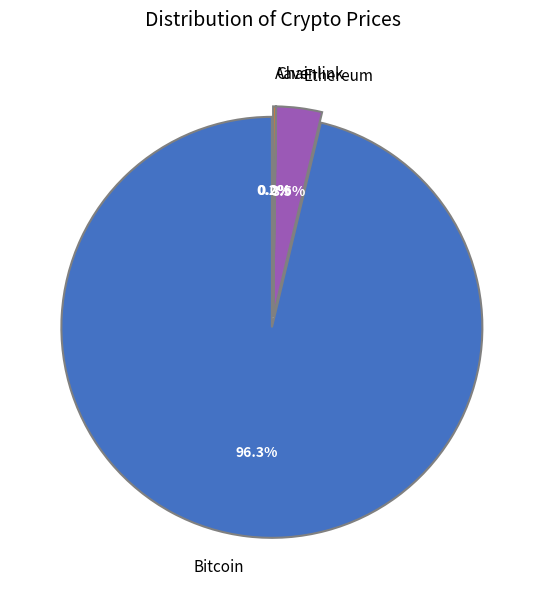

Count the number of slices in the pie.

4